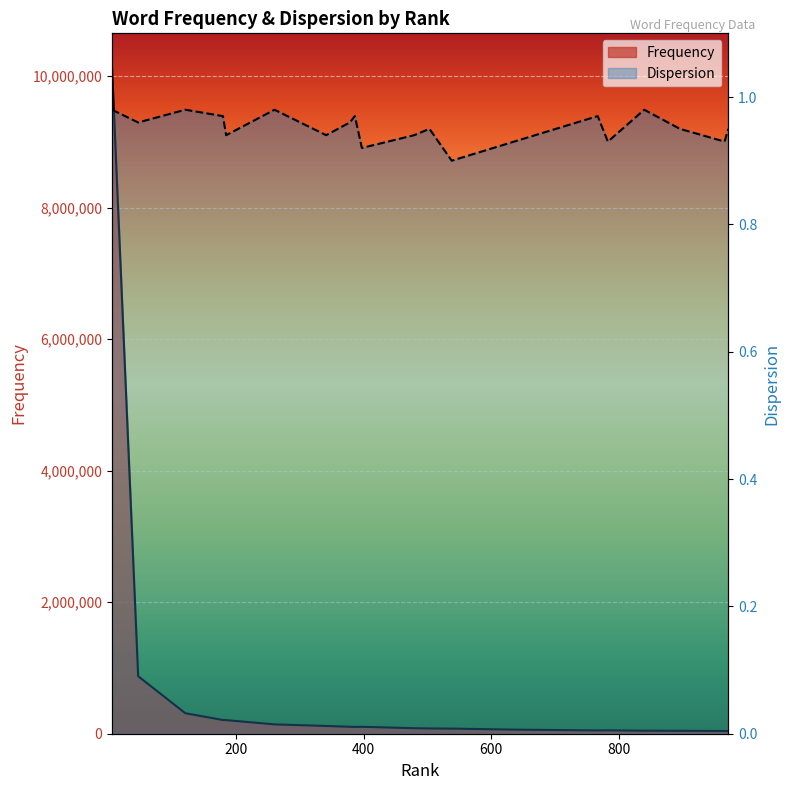

How many values in the Frequency (line) series are below 103171?

10